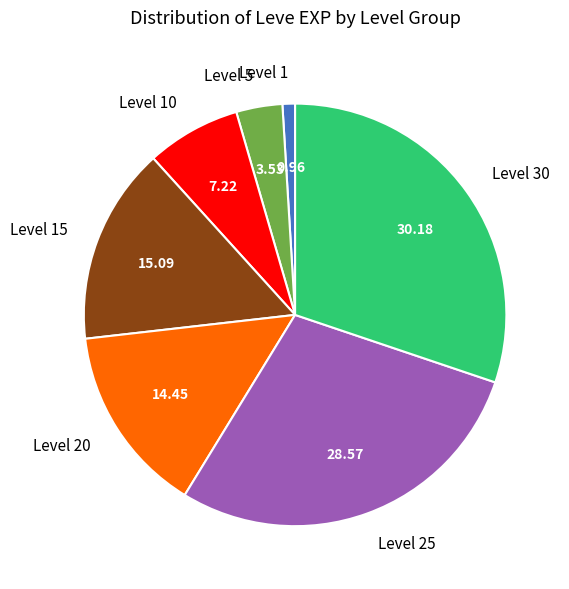

Which category has the smallest portion of the pie?

Level 1